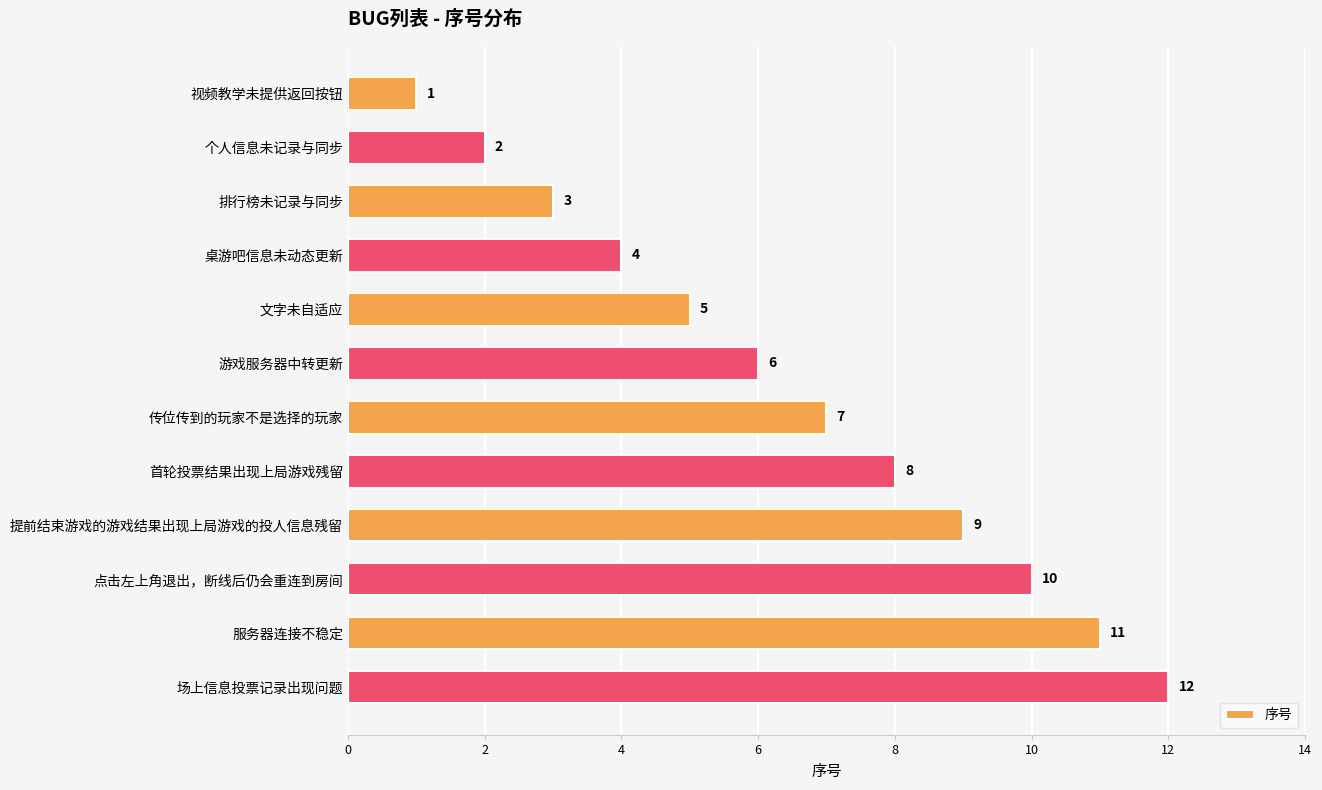

Which category has the highest value across all series?

场上信息投票记录出现问题